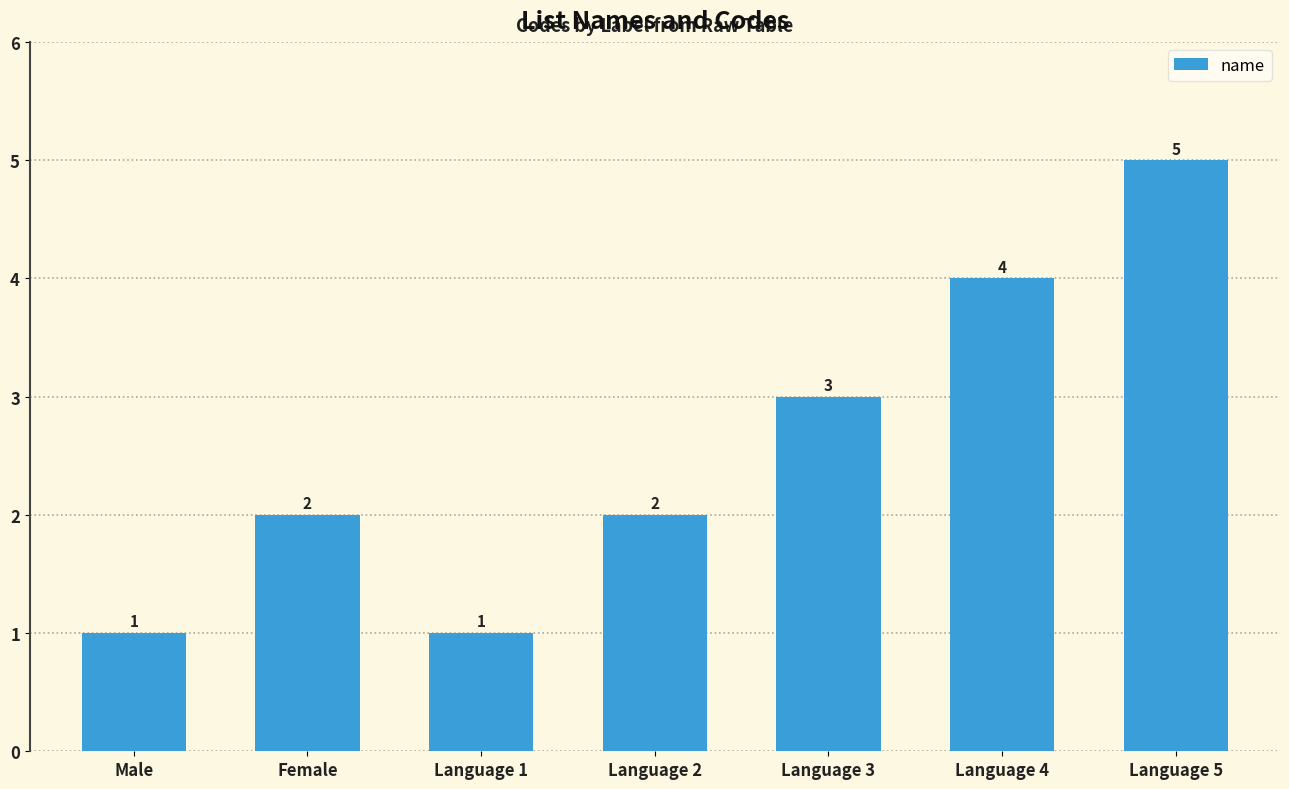

The chart shows a value of 2 at Female. True or false?

True